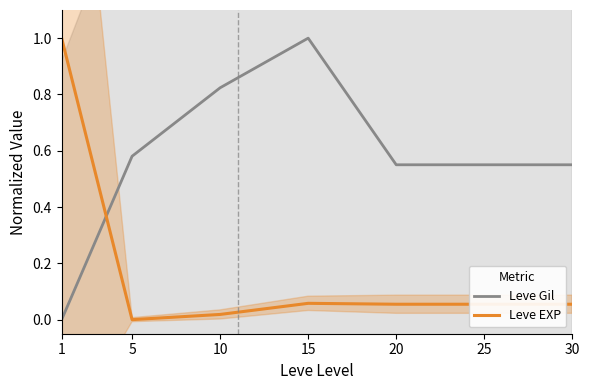

After their last crossing, which series has the higher values: Leve EXP or Leve Gil?

Leve Gil